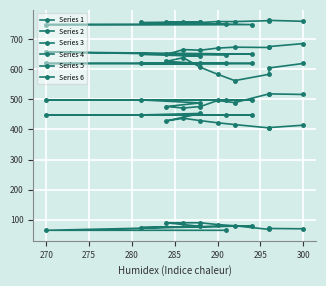

Which series has the widest spread of values?

Series 3